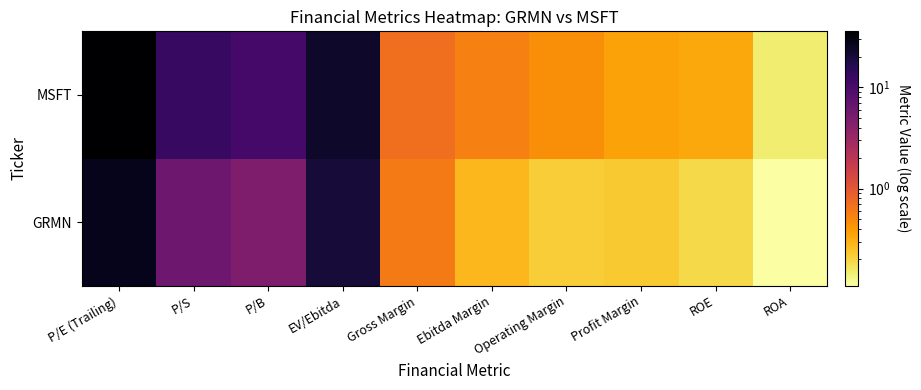

Rank the series at Gross Margin from lowest to highest value.

GRMN, MSFT